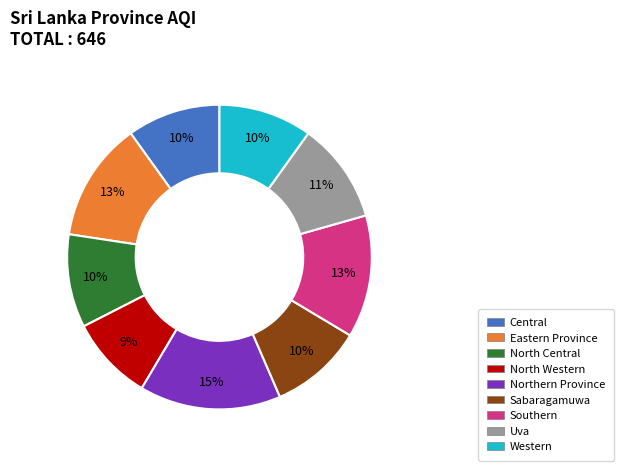

How many segments does this pie chart have?

9